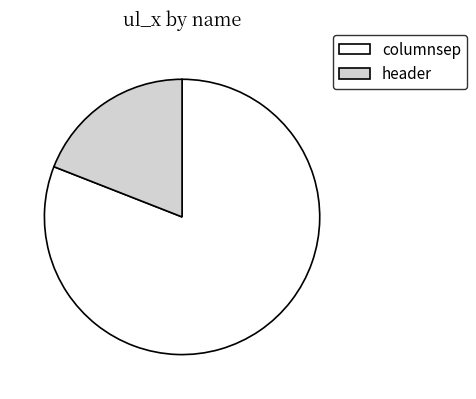

Does any single category account for the majority?

Yes